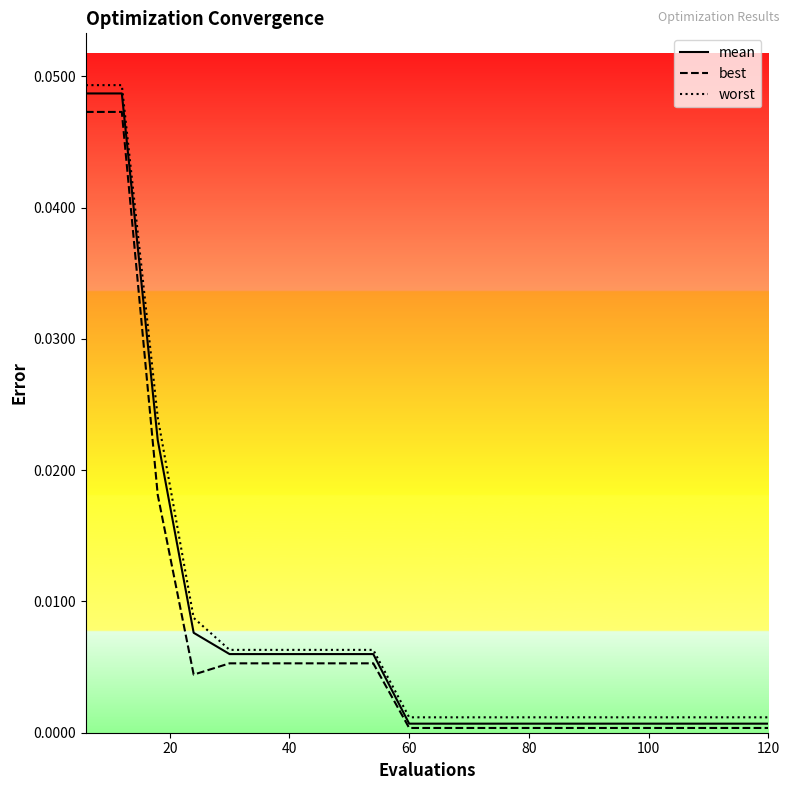

Which series has the widest spread of values?

worst